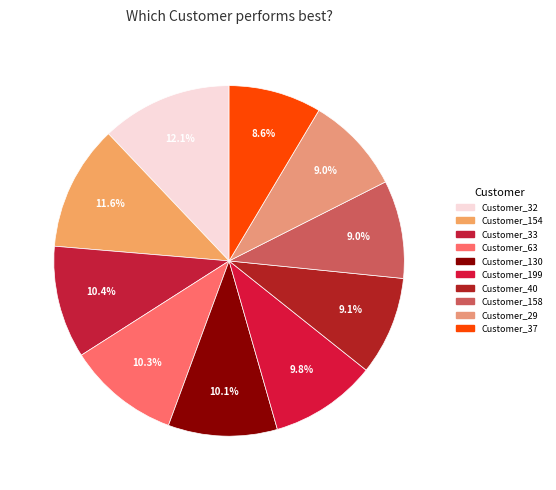

How many segments does this pie chart have?

10